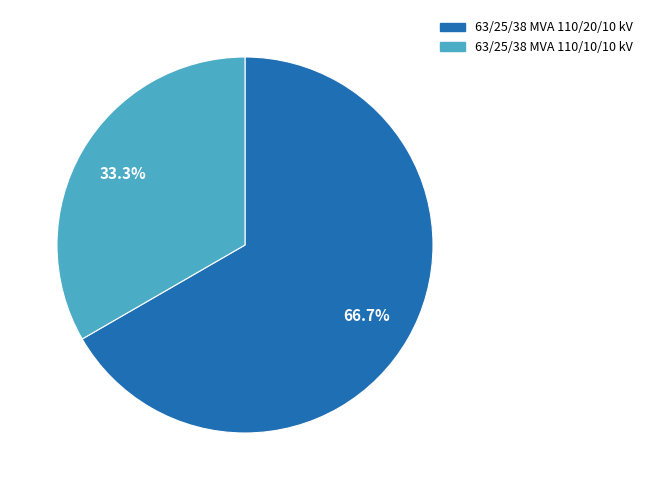

Count the number of slices in the pie.

2